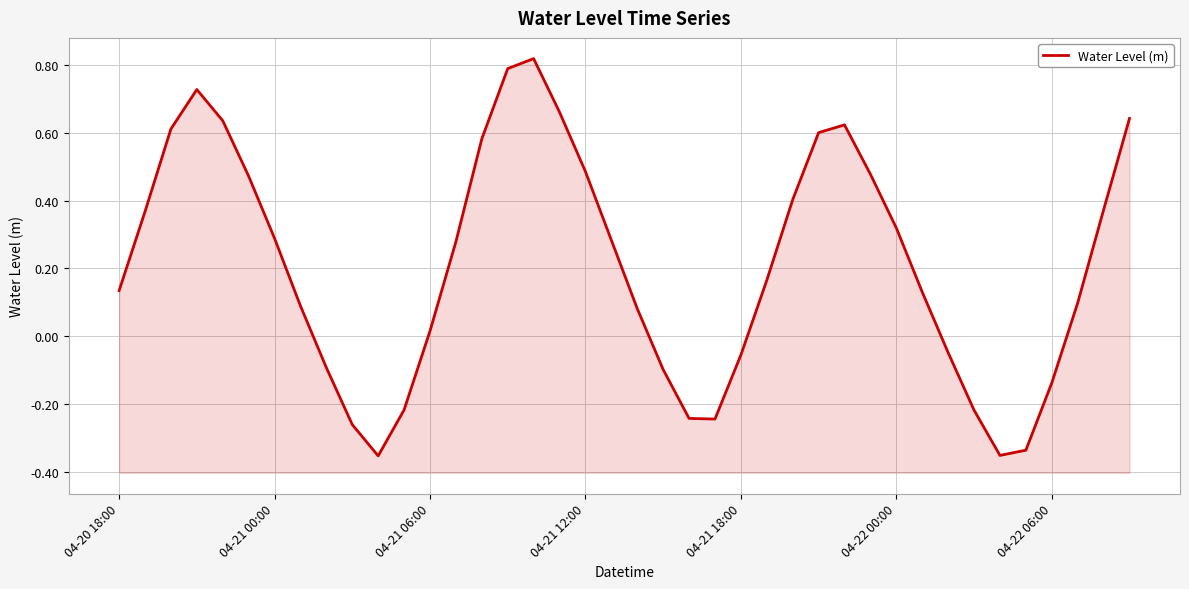

Is it true that the value at 19 is 0.3?

True